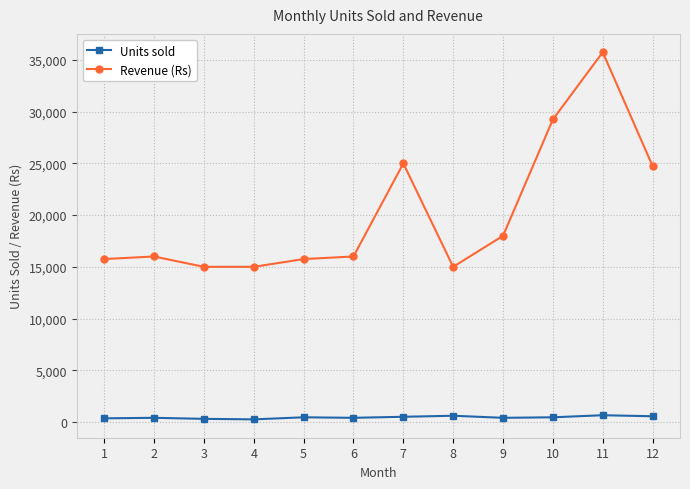

Rank the series by their average value, from highest to lowest.

Revenue (Rs), Units sold